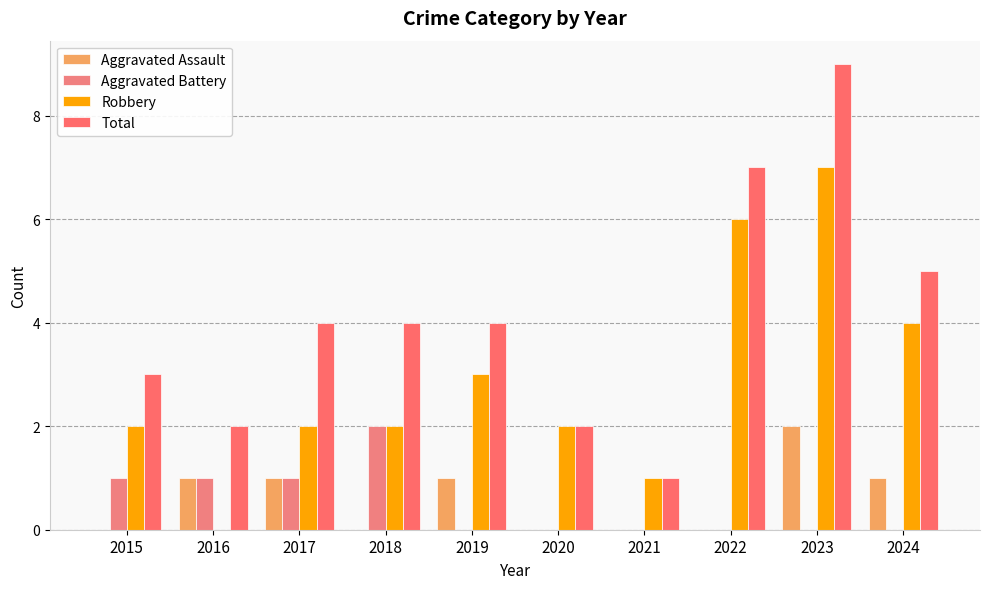

Read the Aggravated Battery value at 2017.

1